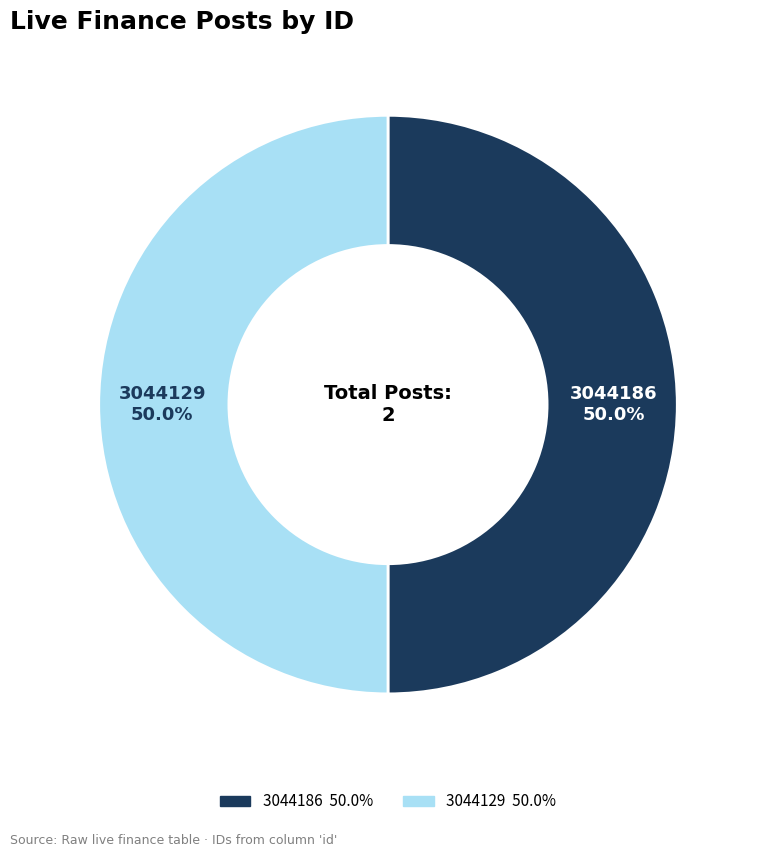

The 3044129 slice represents 38% of the pie. True or false?

False